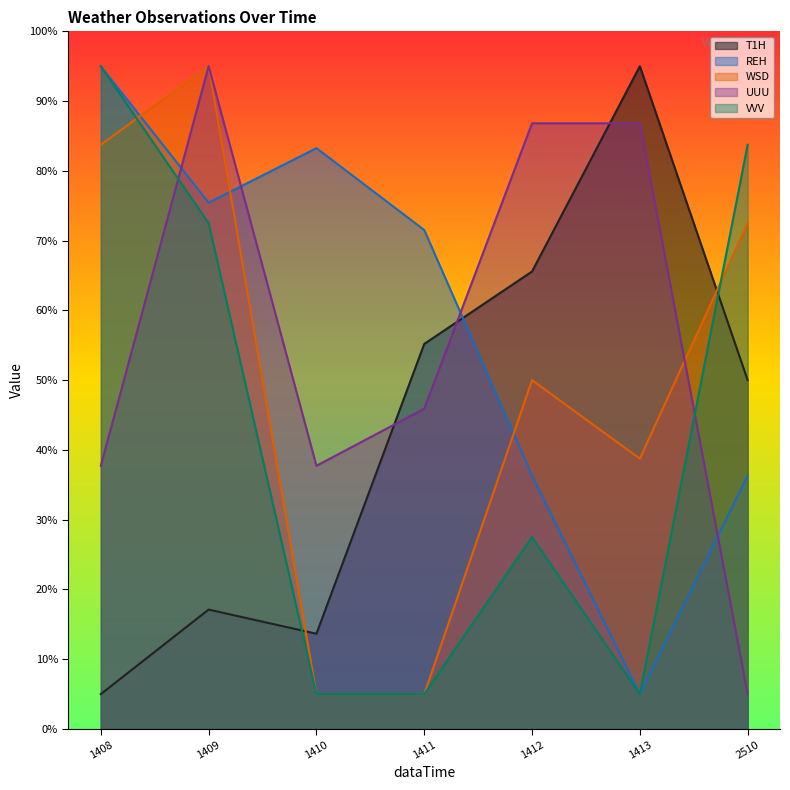

Between which two adjacent categories do UUU and VVV first intersect?

1408 and 1409